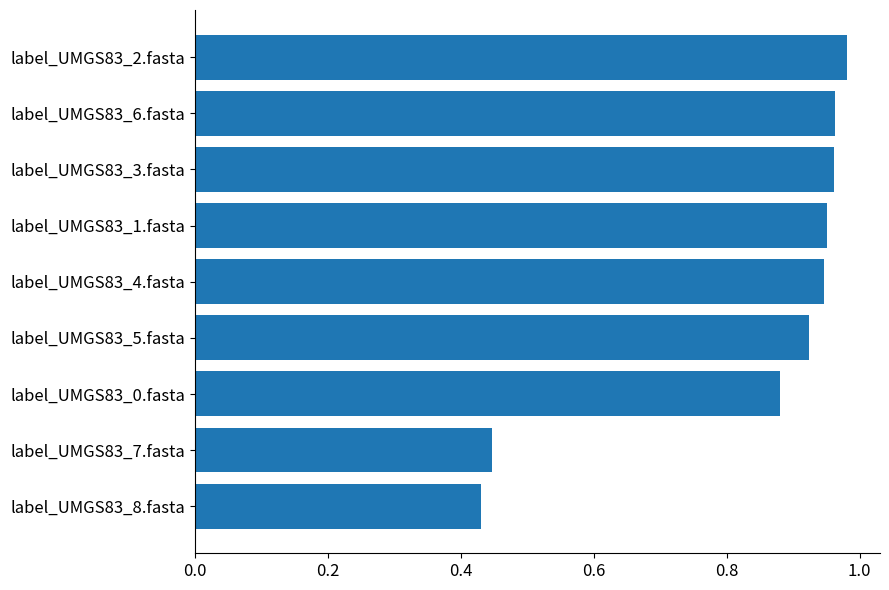

What is the sum of the values at label_UMGS83_5.fasta and label_UMGS83_3.fasta?

1.9